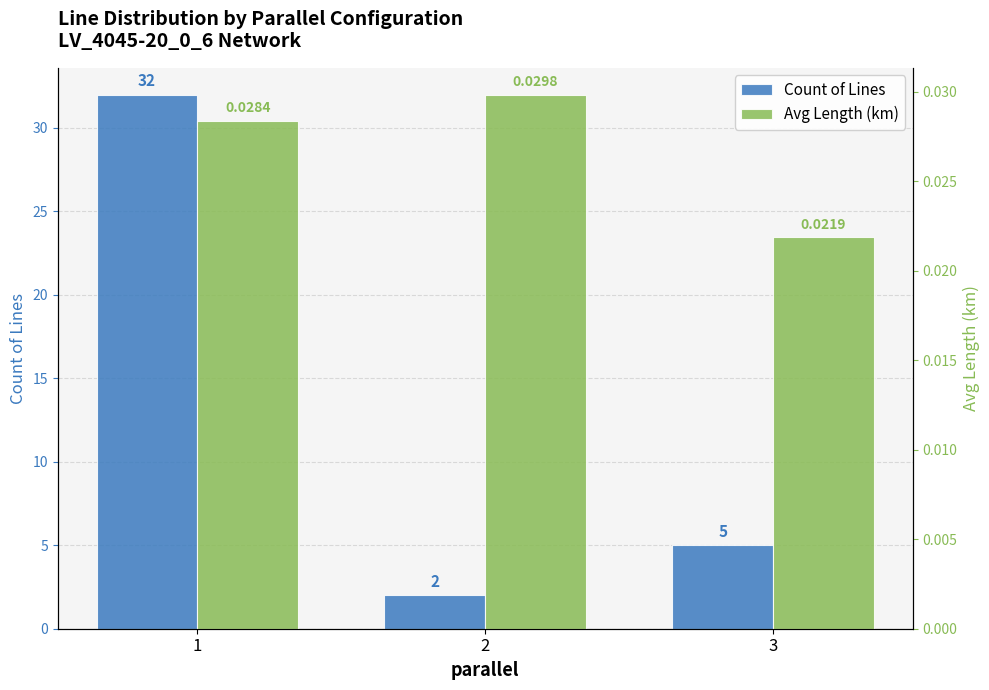

Is it true that Count of Lines equals 5.0 at 3?

True